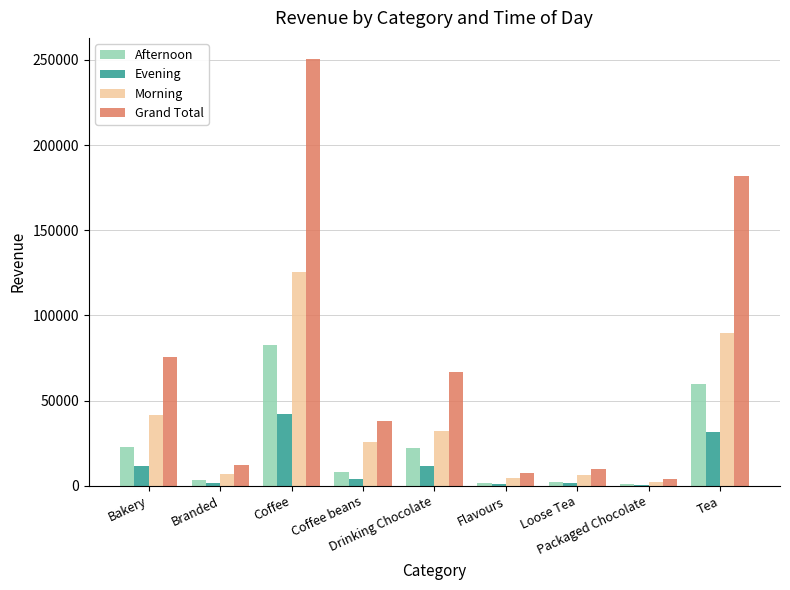

What is the maximum value shown in the chart?

250396.8